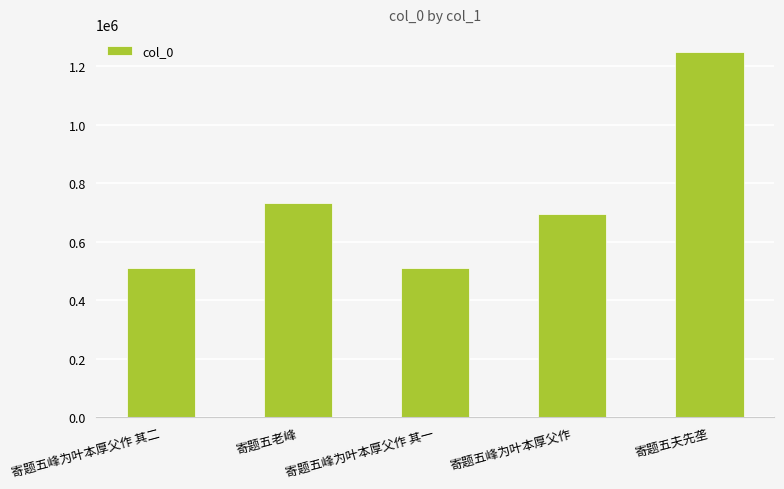

True or false: the data shows 335332 at 寄题五峰为叶本厚父作 其二.

False